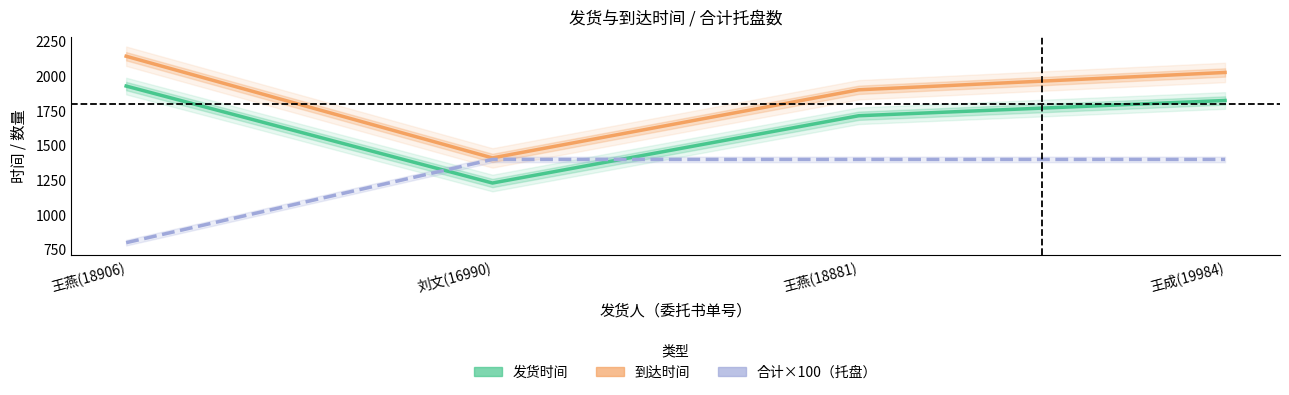

How many lines are shown in the chart?

3